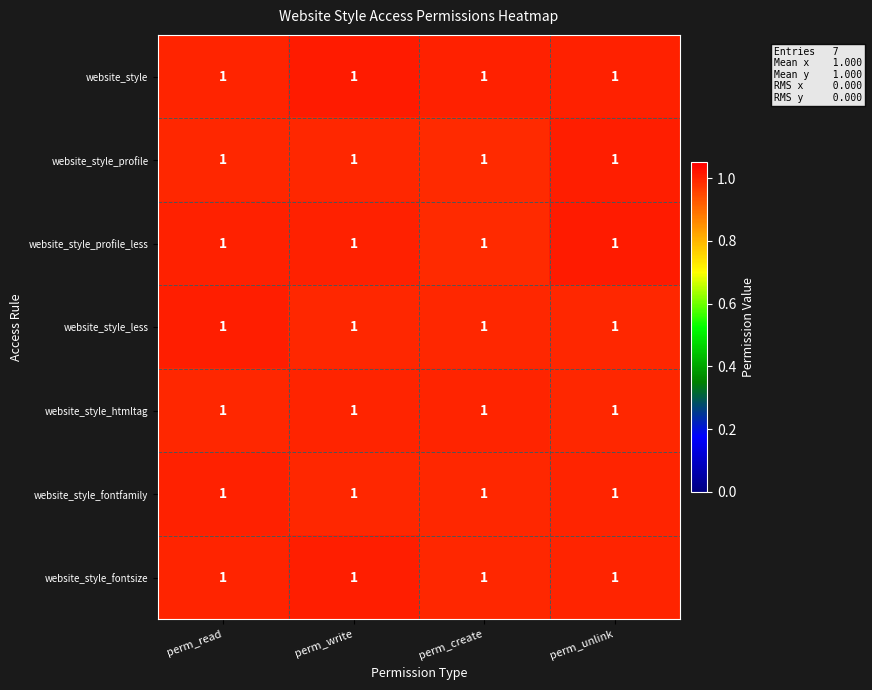

List the series in order of their peak value, lowest first.

website_style_htmltag, website_style_fontfamily, website_style_fontsize, website_style_less, website_style_profile, website_style, website_style_profile_less